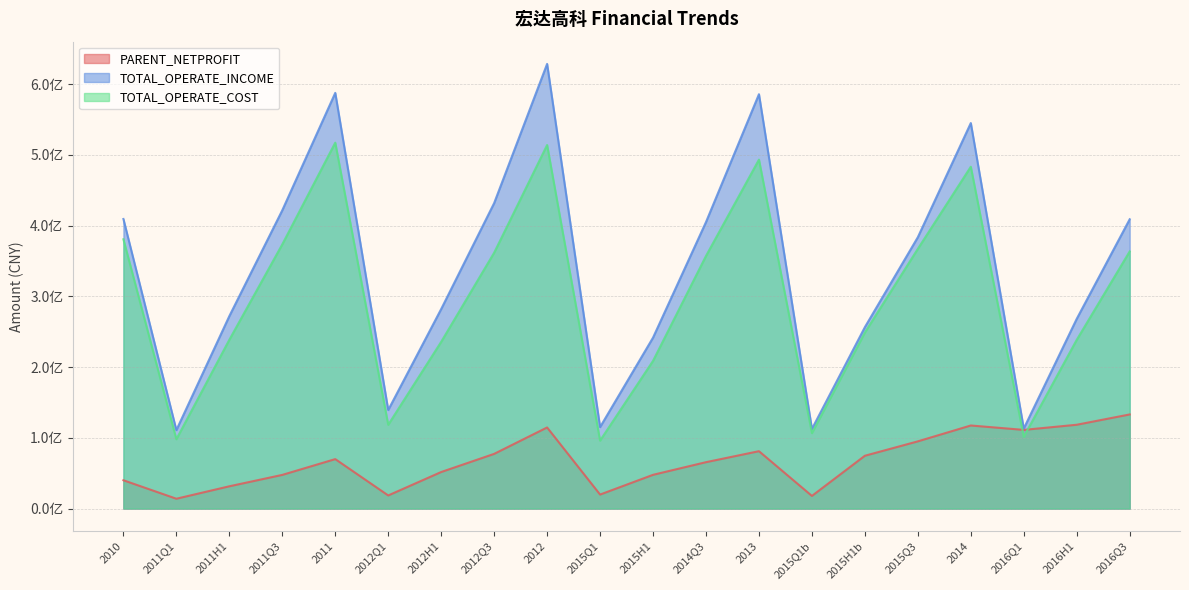

How many lines are shown in the chart?

3